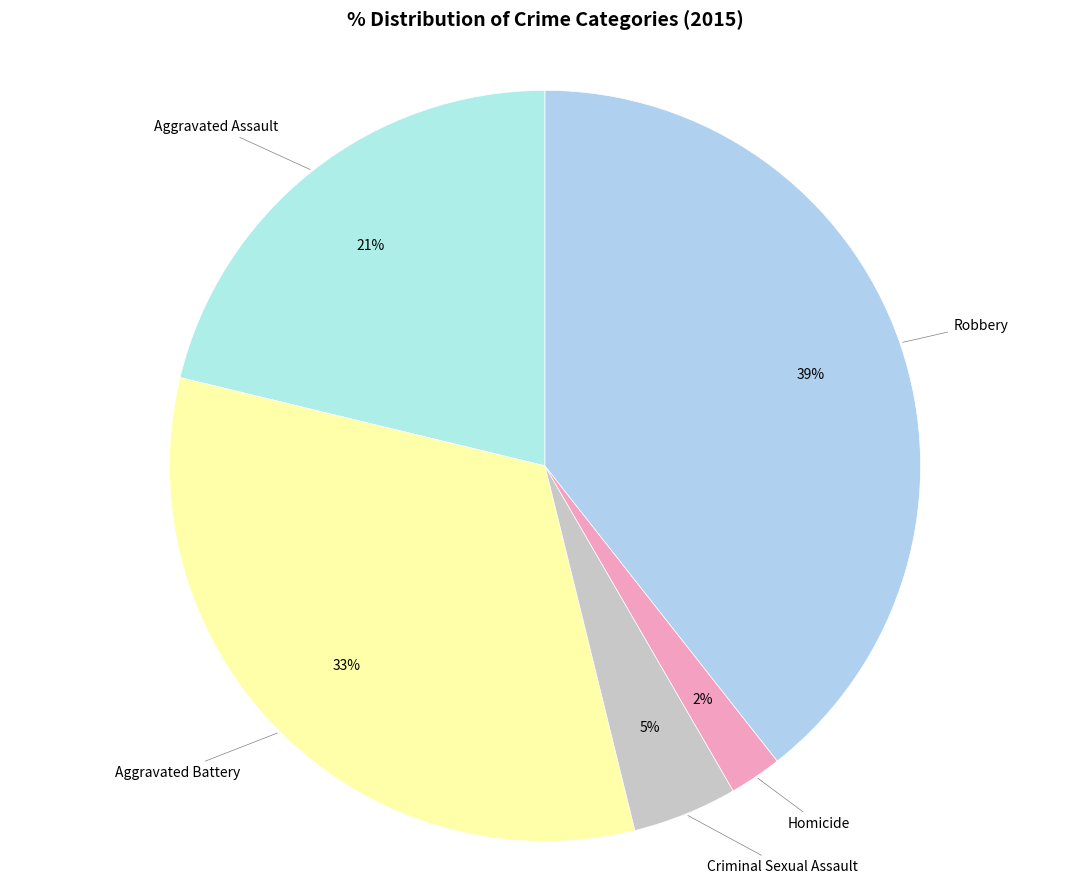

How many segments does this pie chart have?

5